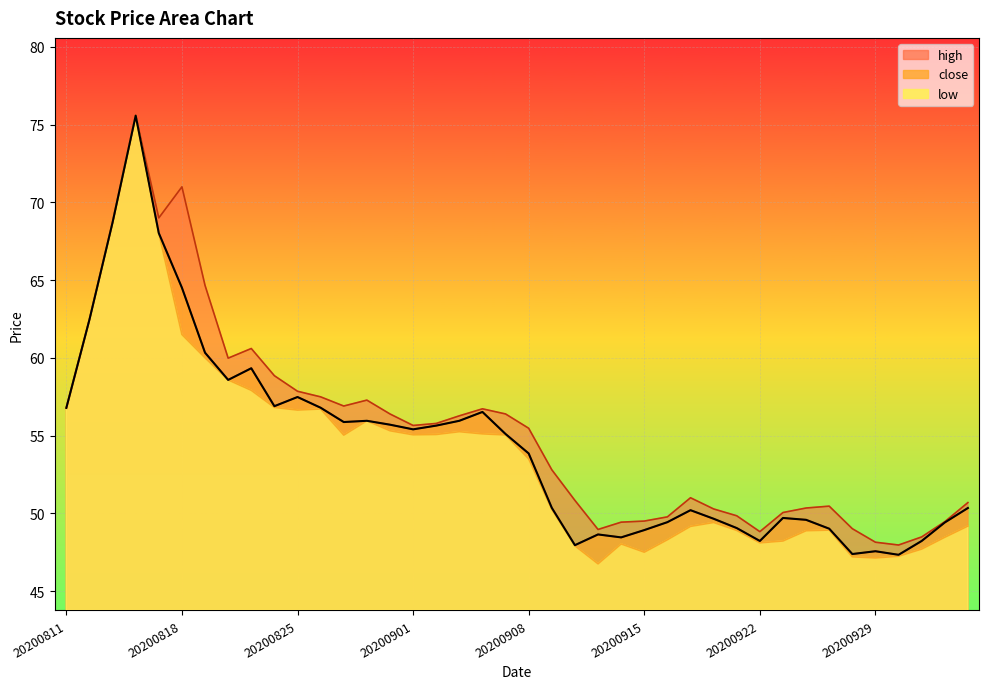

True or false: high and close intersect in this chart.

False